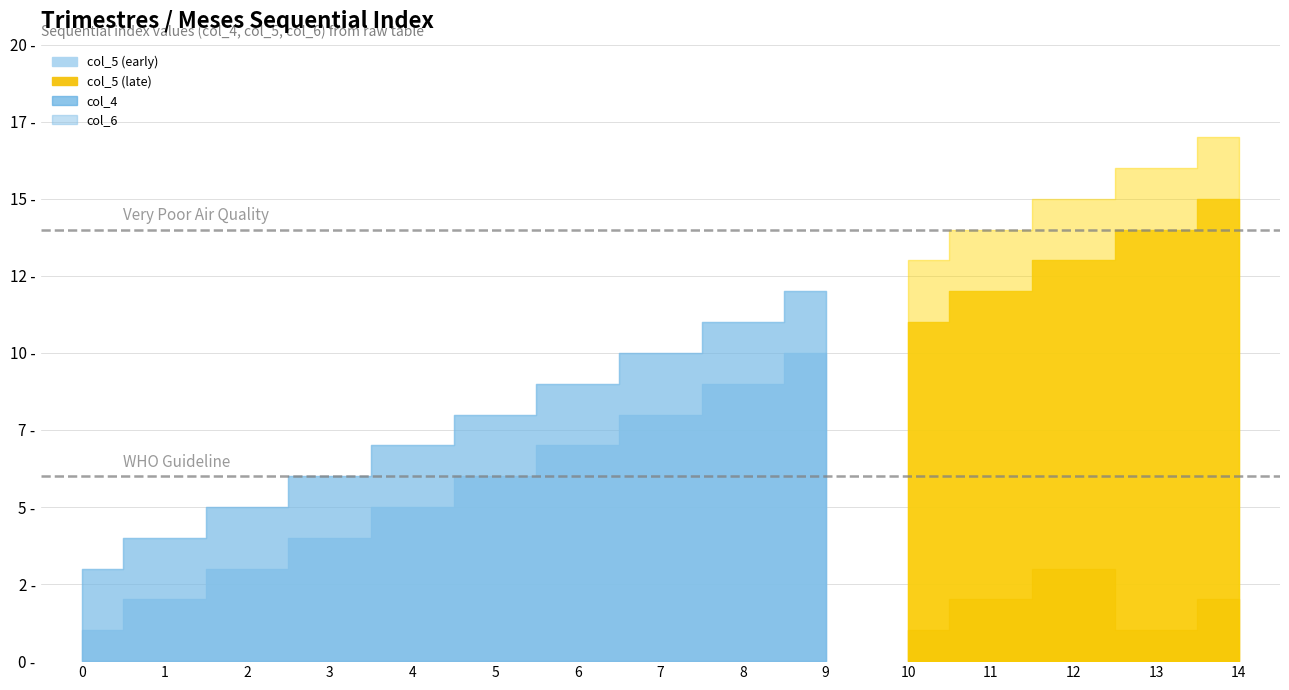

True or false: col_5 and col_4 intersect in this chart.

True